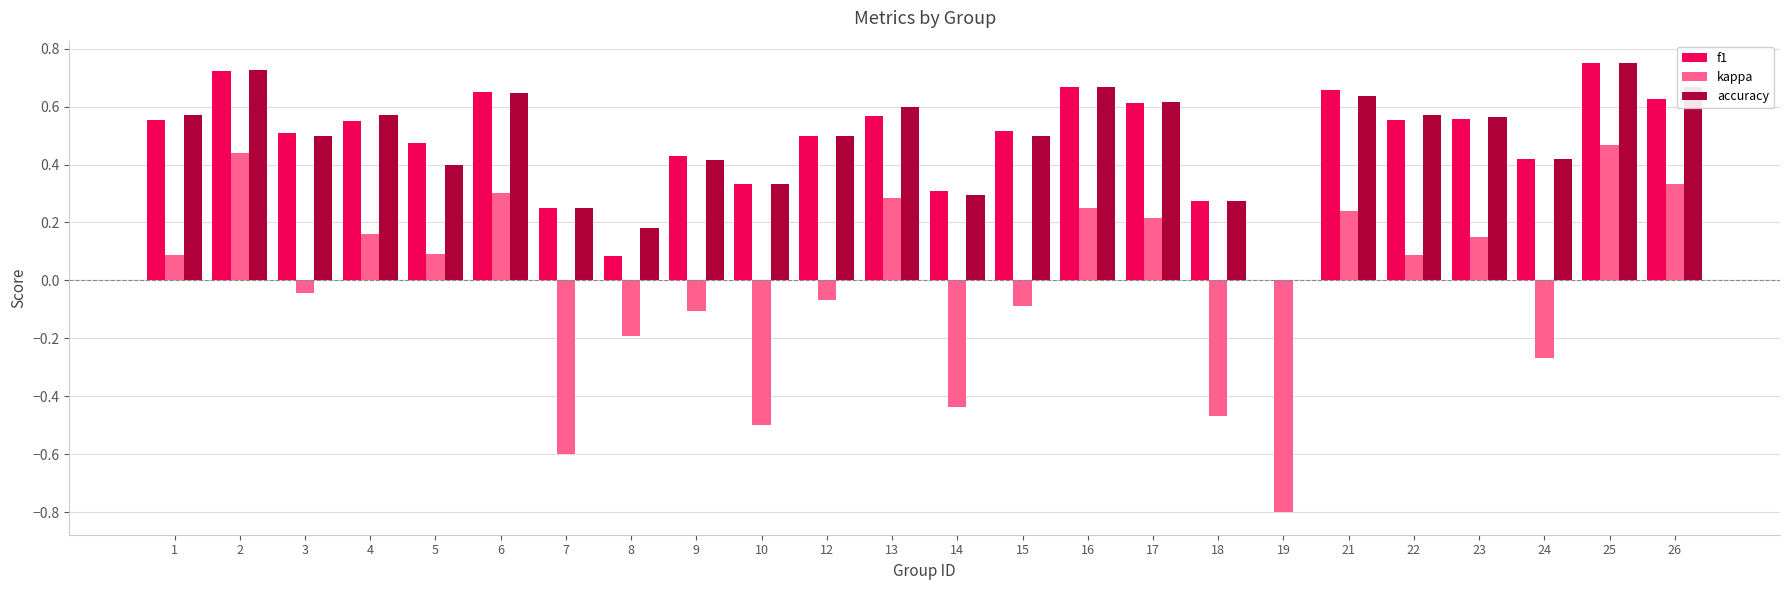

The kappa series shows -0.1 at 24. True or false?

False